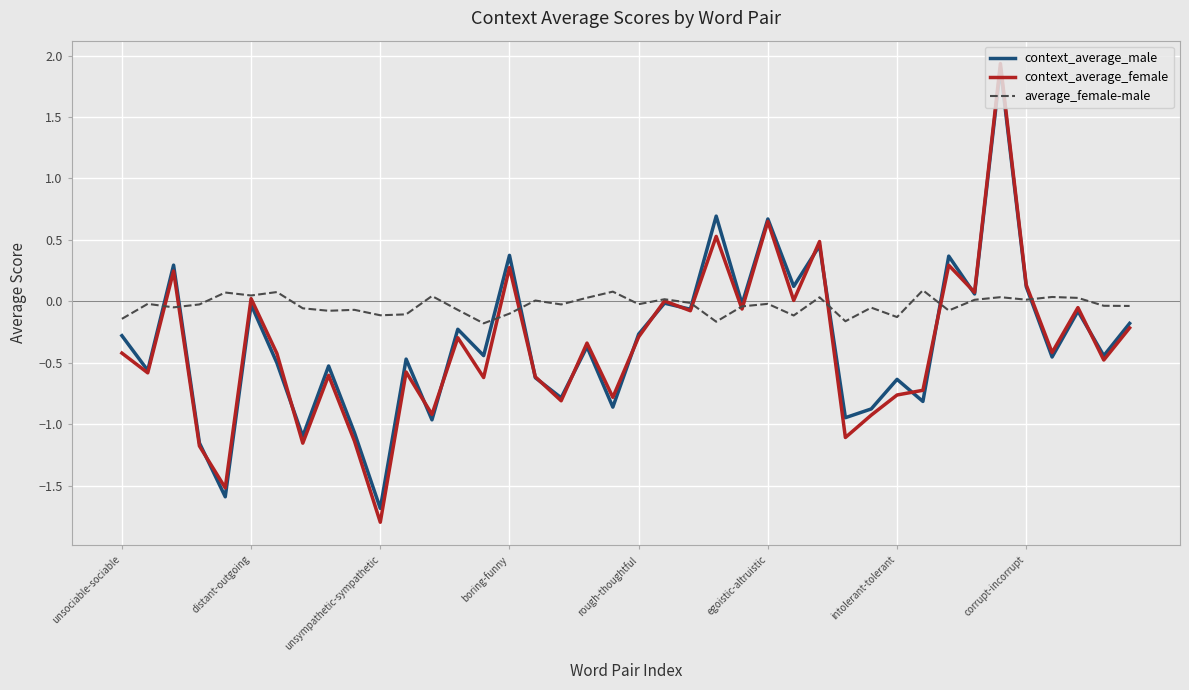

How many lines are shown in the chart?

3